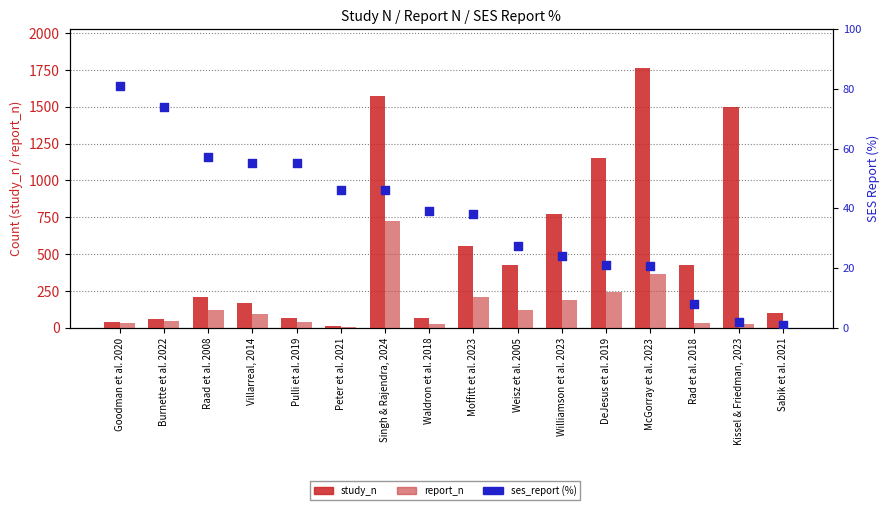

Which series has the widest spread of Y values?

study_n